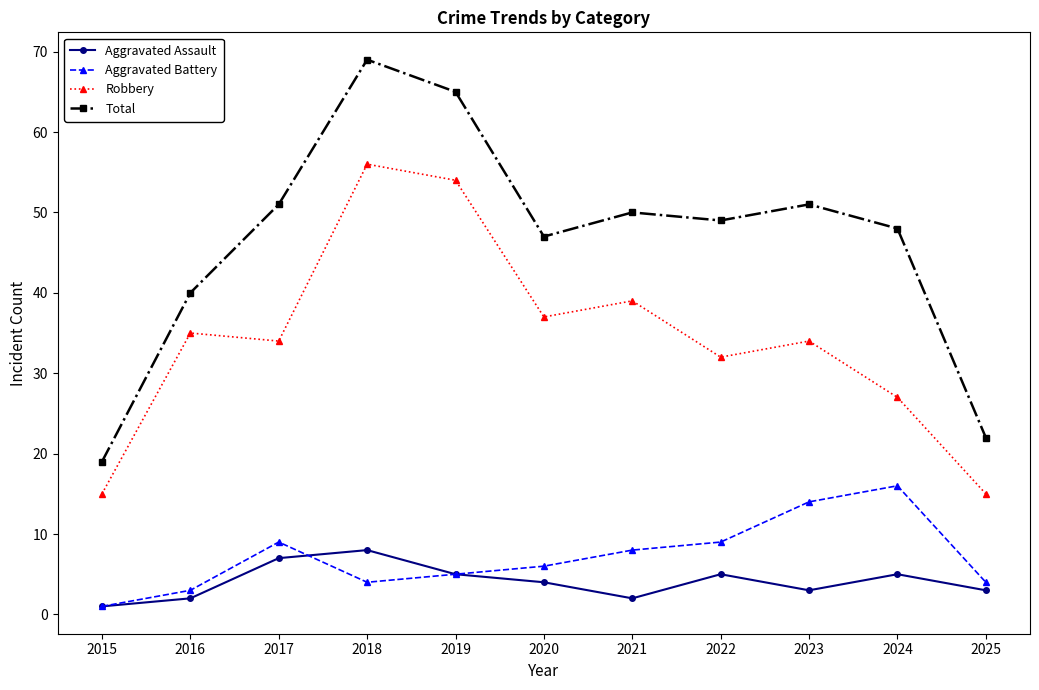

At which label is Total closest to 44?

2020